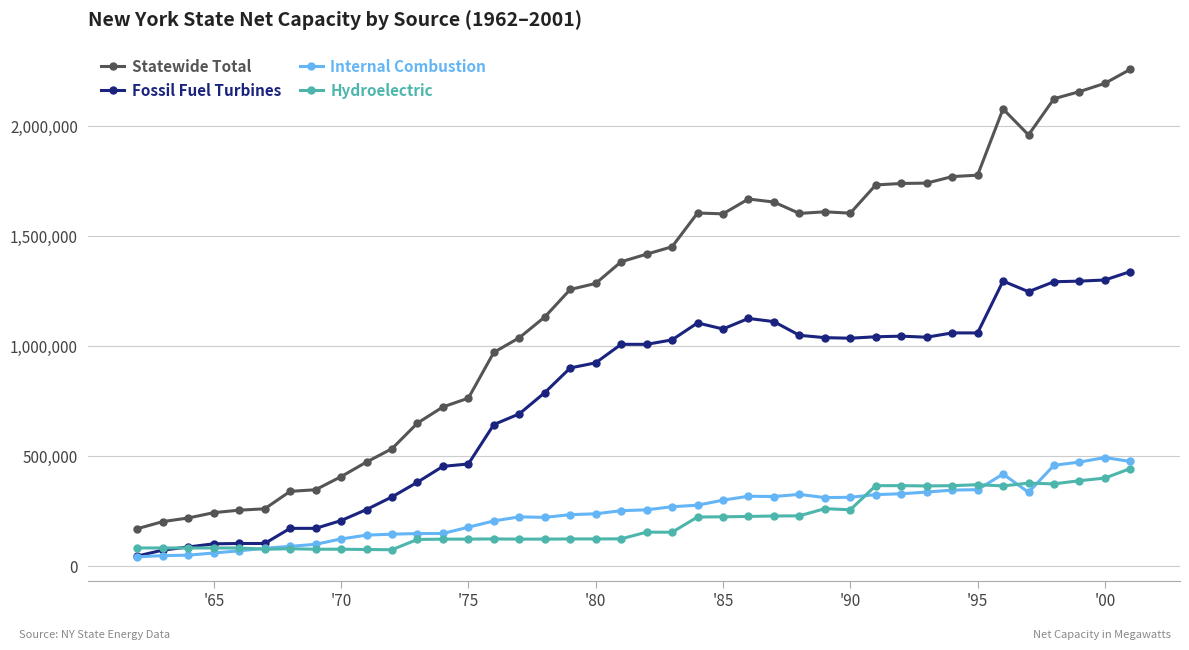

How many categories are shown in the chart?

40